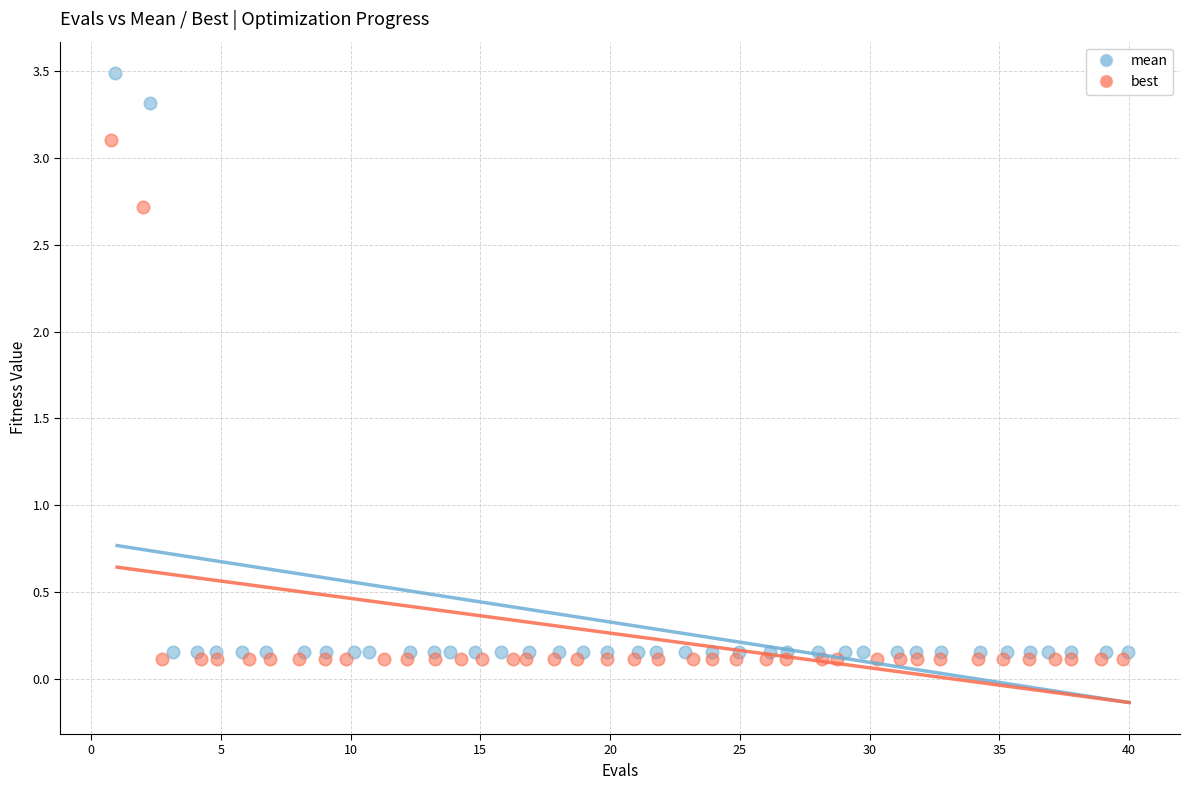

Which series reaches the maximum Y coordinate?

mean